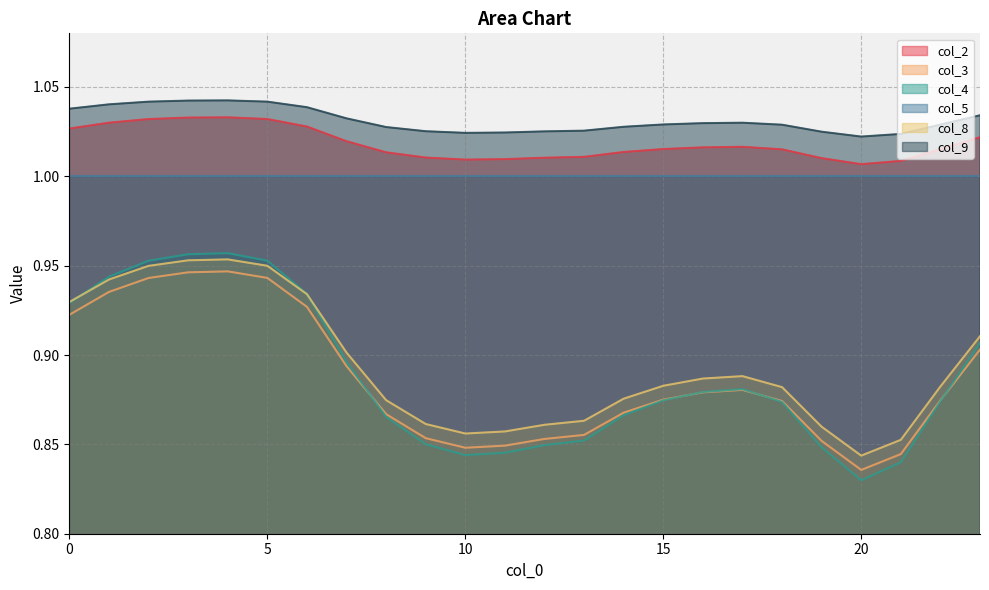

What is the value of the col_9 point at the 15th from the left?

1.0